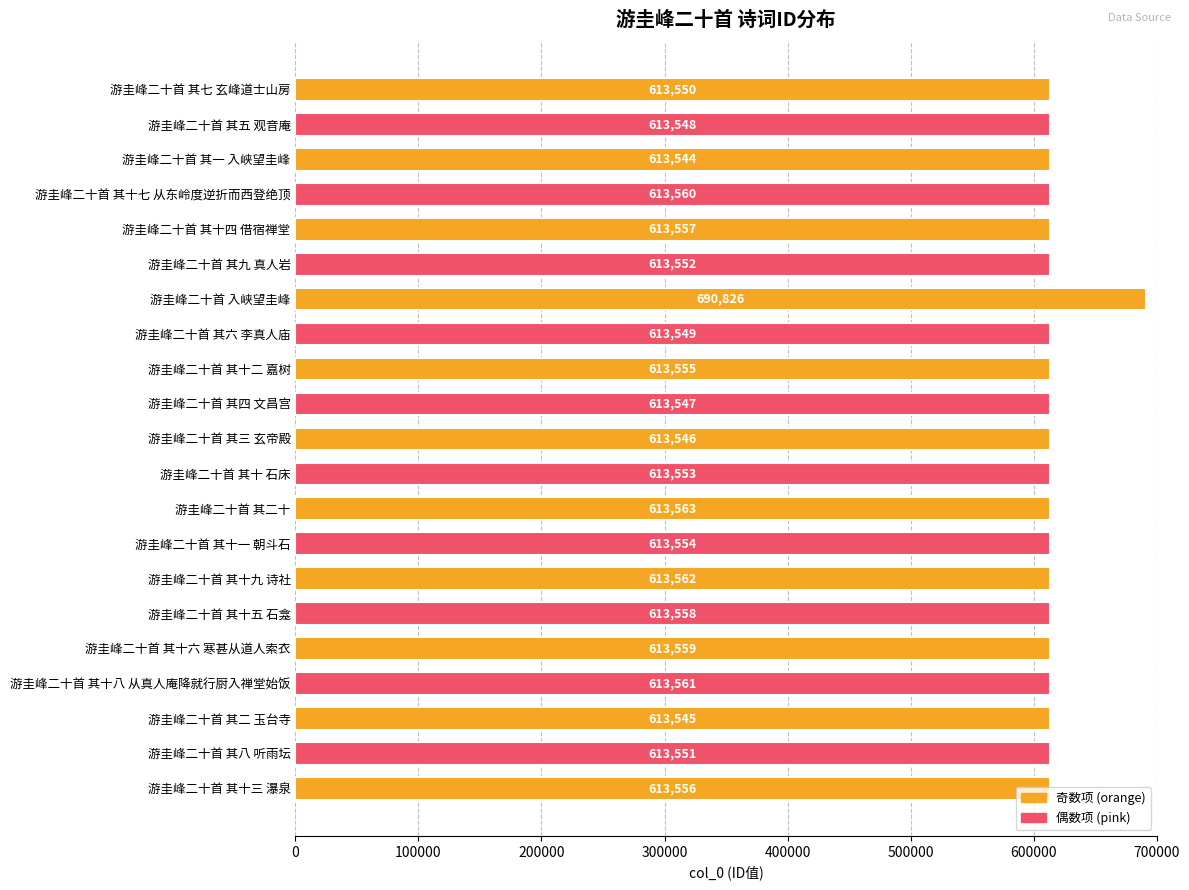

Count the number of categories in the chart.

21